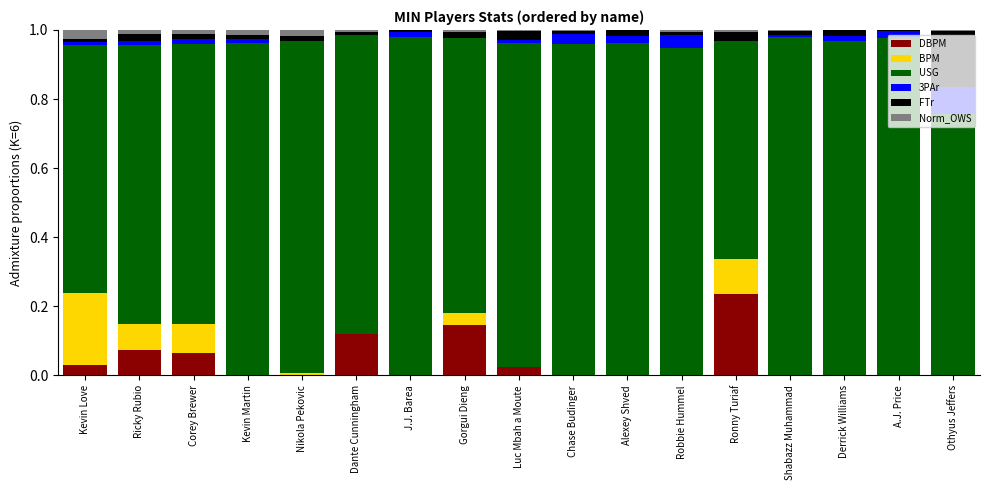

Are the bars grouped side by side (vs. stacked)?

No